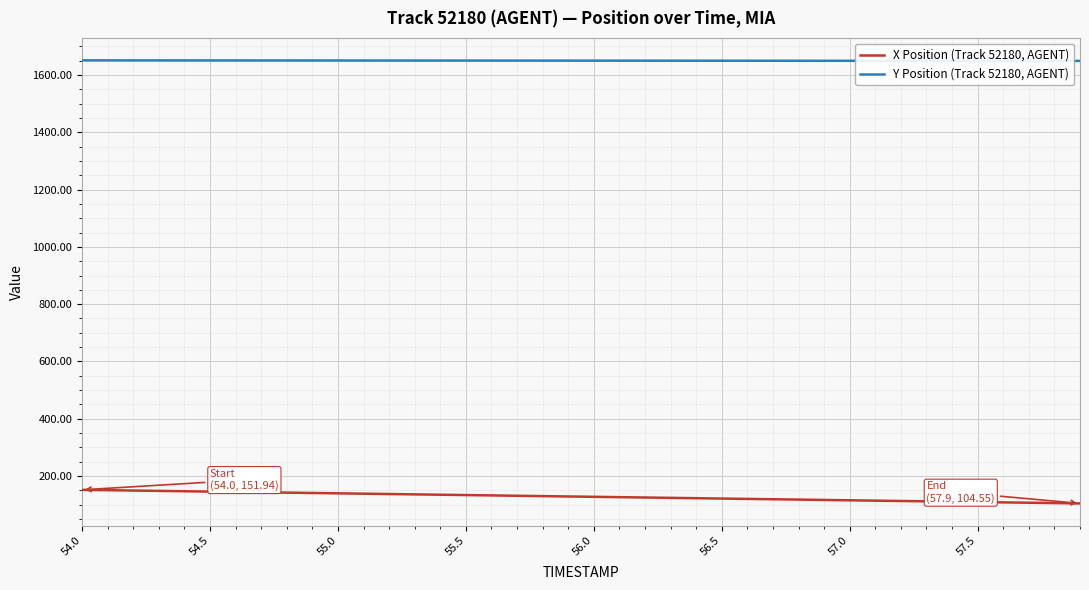

What is the lowest value of the Y Position (Track 52180, AGENT) series?

1649.0